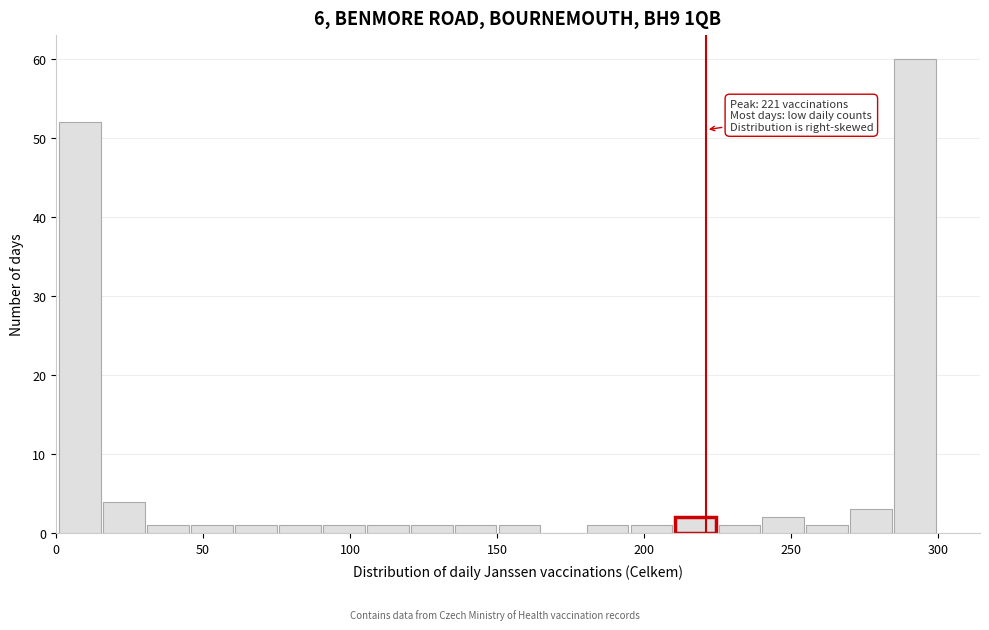

Around what value on the x-axis is the tallest bar? Give the approximate position of its centre, as read against the axis.

290